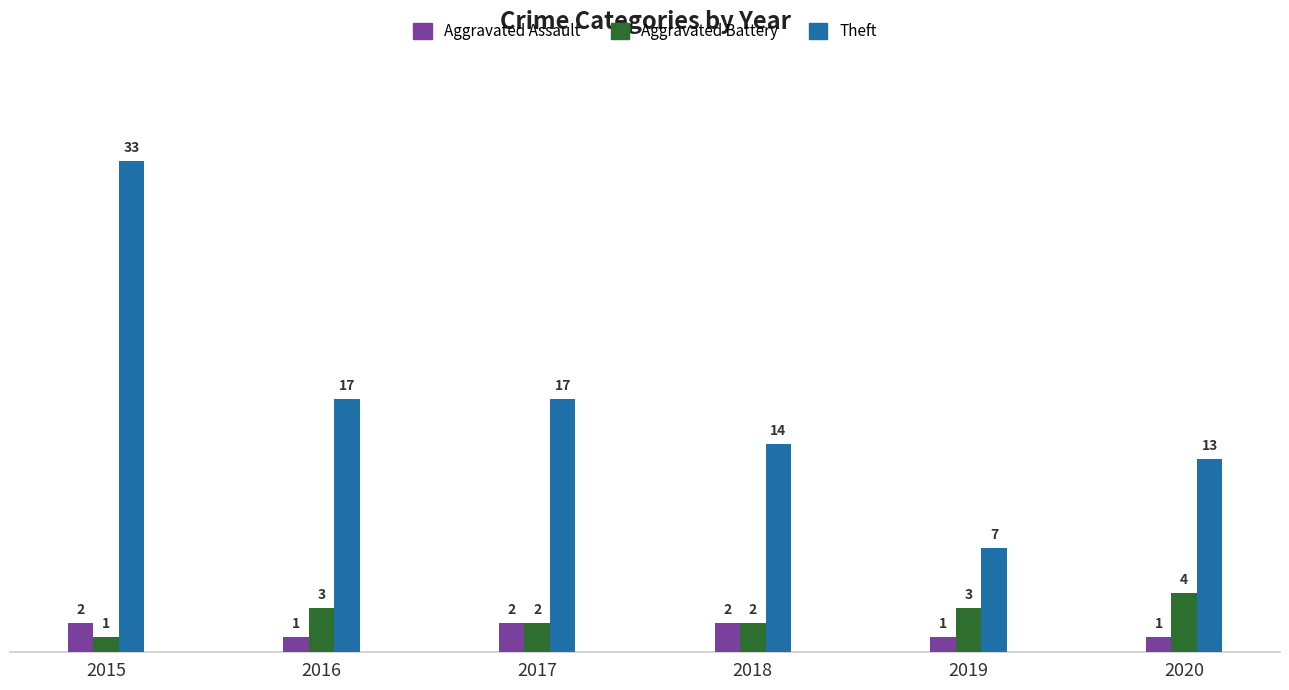

At how many categories does at least one series exceed 20?

1